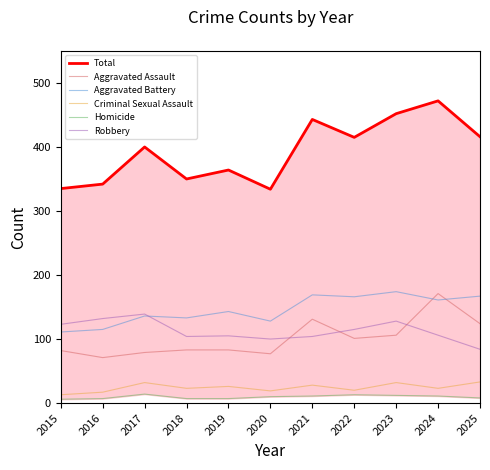

What is the difference between the second highest and minimum values in the Total series?

118